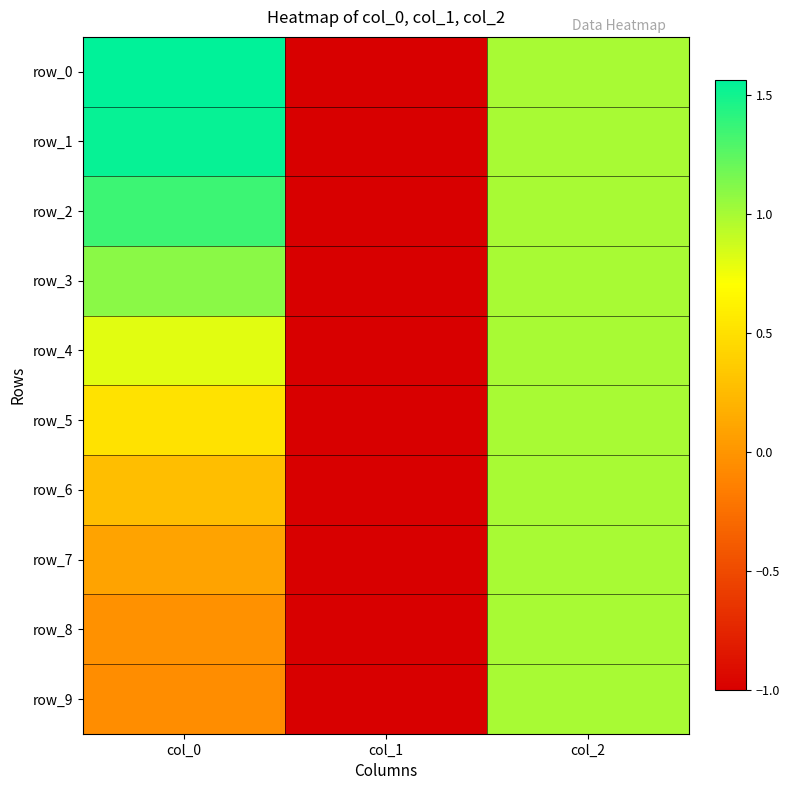

Reading left to right, what are all the values shown in this chart?

row_0: col_0=1.6	col_1=-1.0	col_2=1.0
row_1: col_0=1.5	col_1=-1.0	col_2=1.0
row_2: col_0=1.4	col_1=-1.0	col_2=1.0
row_3: col_0=1.1	col_1=-1.0	col_2=1.0
row_4: col_0=0.8	col_1=-1.0	col_2=1.0
row_5: col_0=0.5	col_1=-1.0	col_2=1.0
row_6: col_0=0.3	col_1=-1.0	col_2=1.0
row_7: col_0=0.1	col_1=-1.0	col_2=1.0
row_8: col_0=-0.0	col_1=-1.0	col_2=1.0
row_9: col_0=-0.1	col_1=-1.0	col_2=1.0